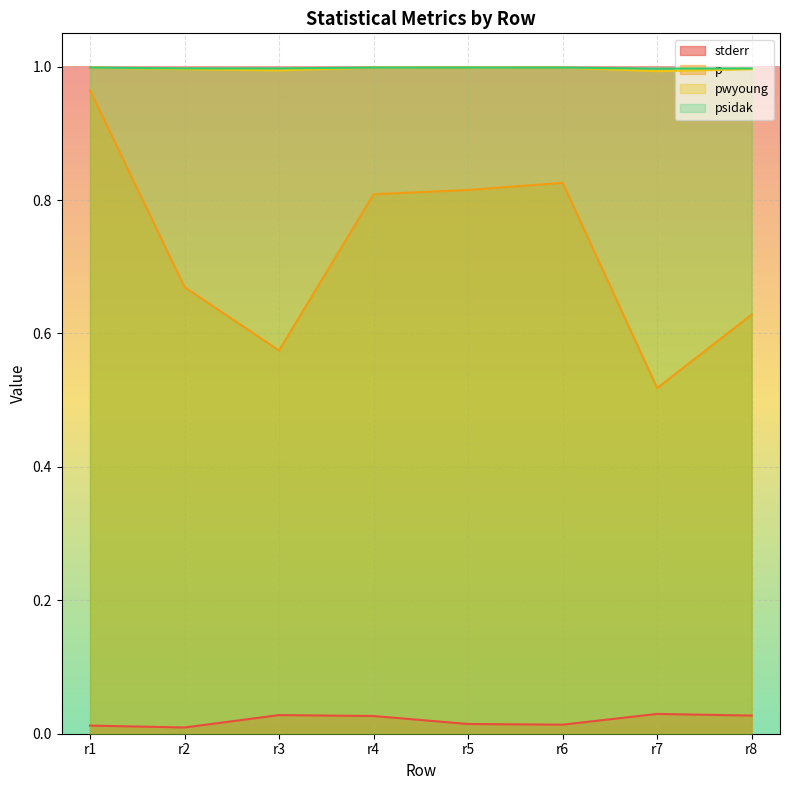

Which series has the largest total across all categories?

psidak